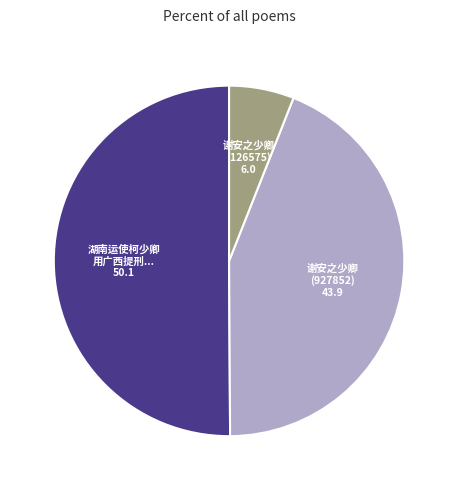

Rank the categories by value from lowest to highest.

谢安之少卿 (126575), 谢安之少卿 (927852), 湖南运使柯少卿 用广西提刑...